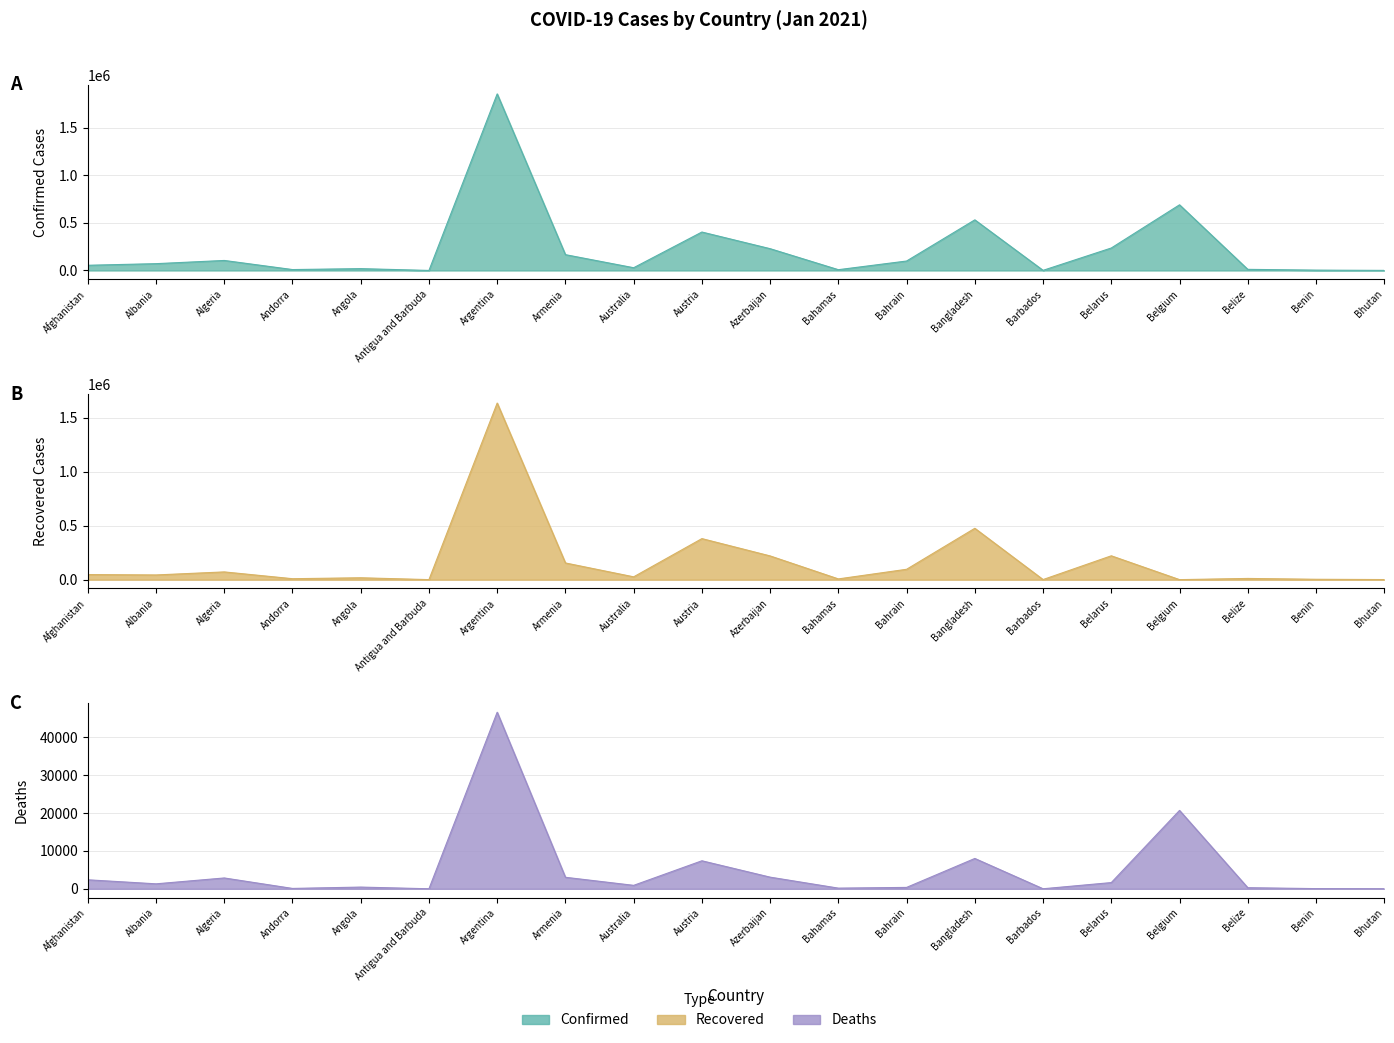

Is it true that Confirmed equals 195 at Antigua and Barbuda?

True